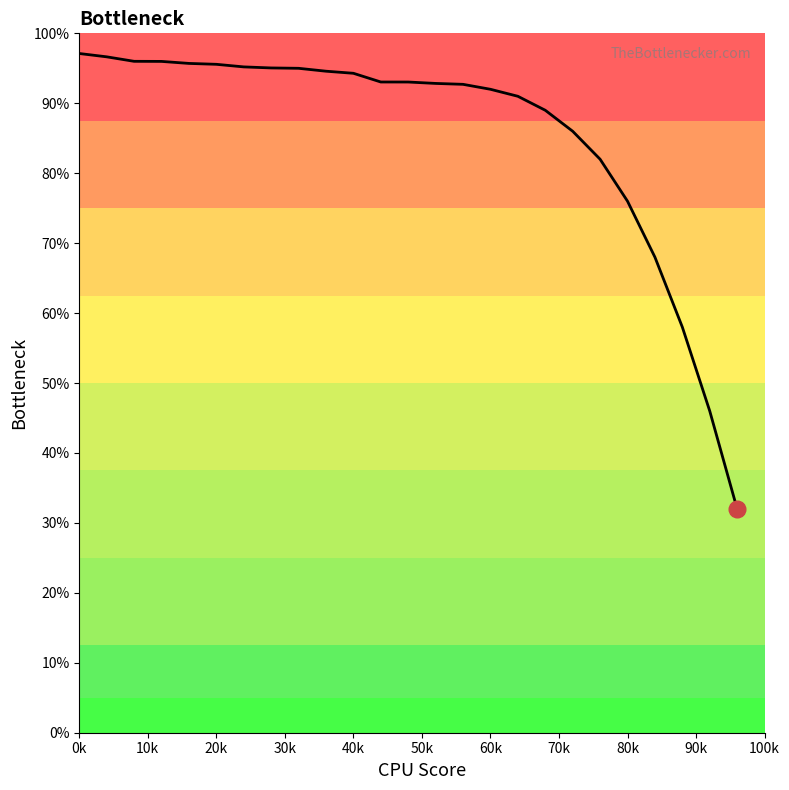

What is the difference between the maximum and minimum values?

65.1